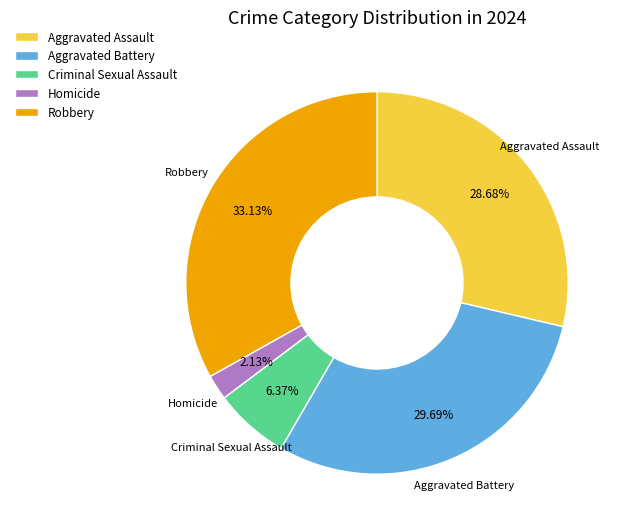

Rank the categories by value from highest to lowest.

Robbery, Aggravated Battery, Aggravated Assault, Criminal Sexual Assault, Homicide